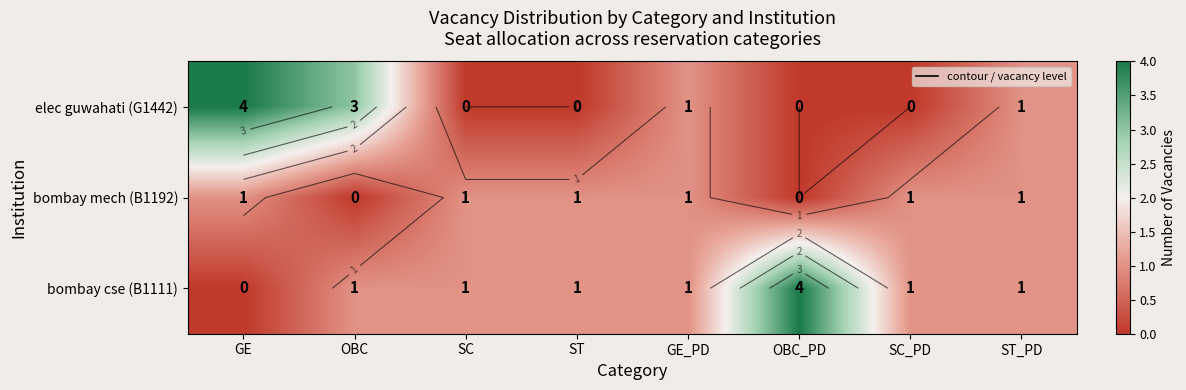

True or false: bombay cse (B1111) has a value of 2 at GE.

False